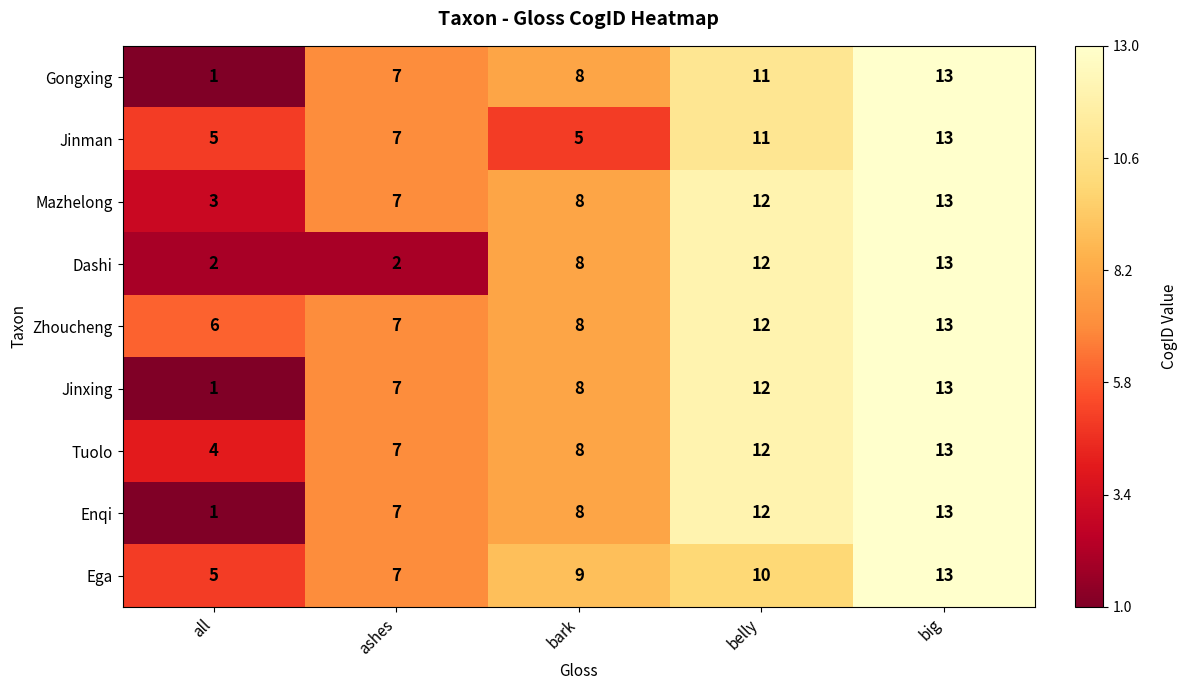

At which category is the sum across all series the highest?

big